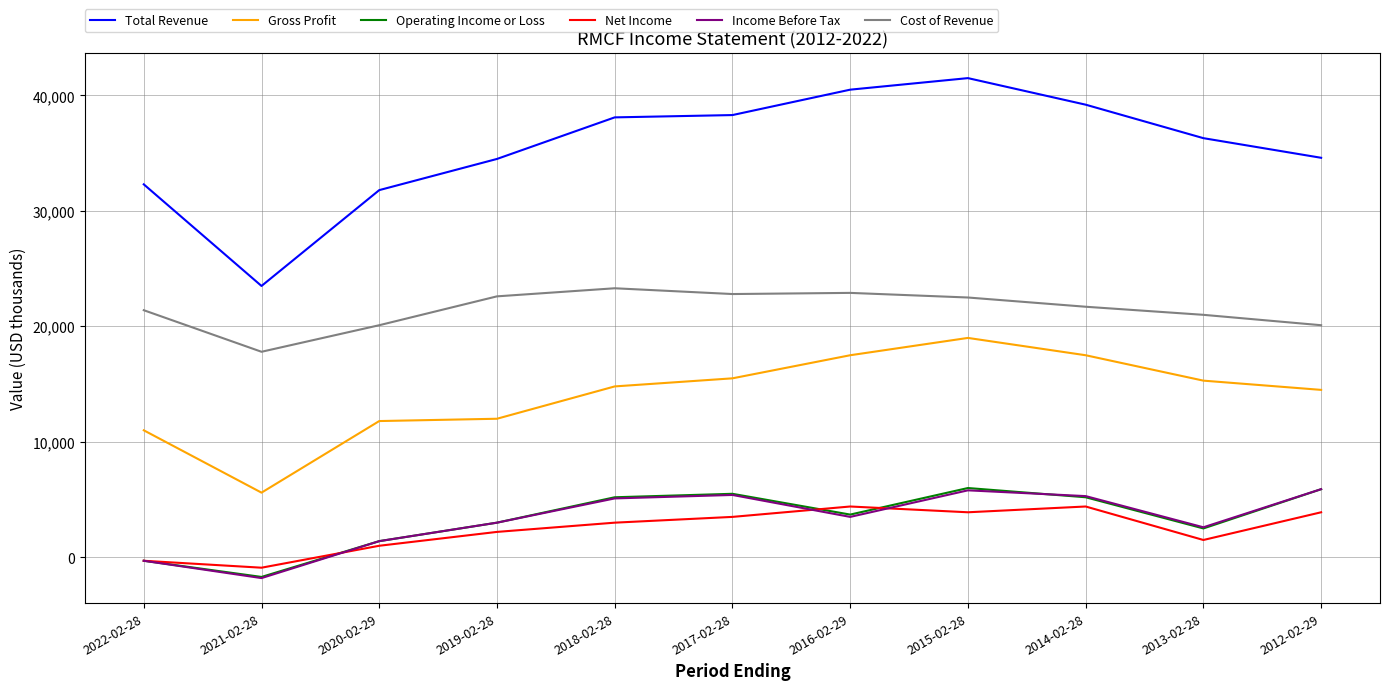

What is the average value of the Income Before Tax series?

3264